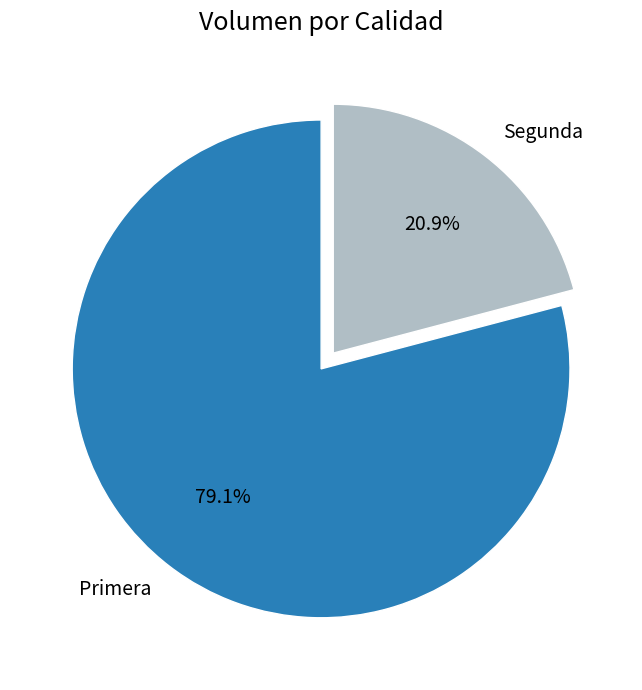

Between Primera and Segunda, which is larger?

Primera